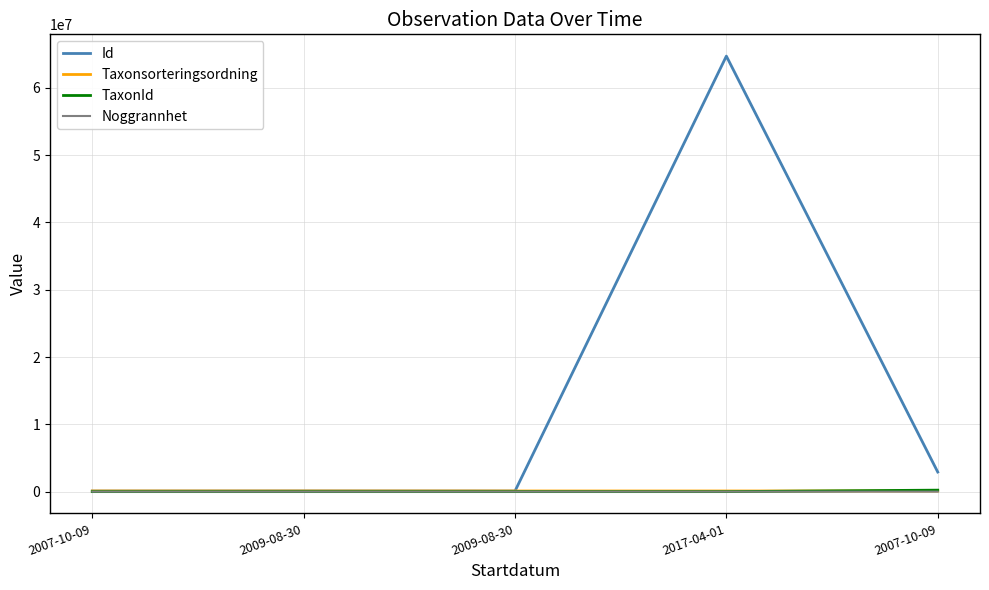

At 2017-04-01, list the series in order from largest to smallest.

Id, Taxonsorteringsordning, TaxonId, Noggrannhet